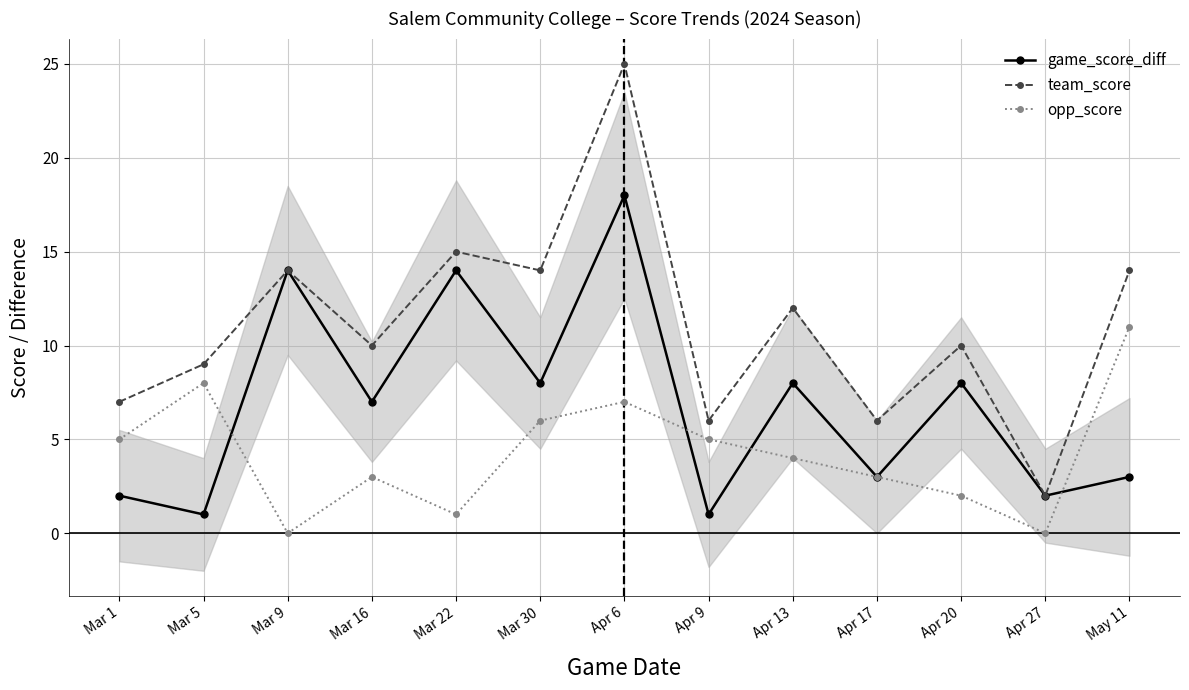

Is it true that team_score equals 20 at Apr 13?

False